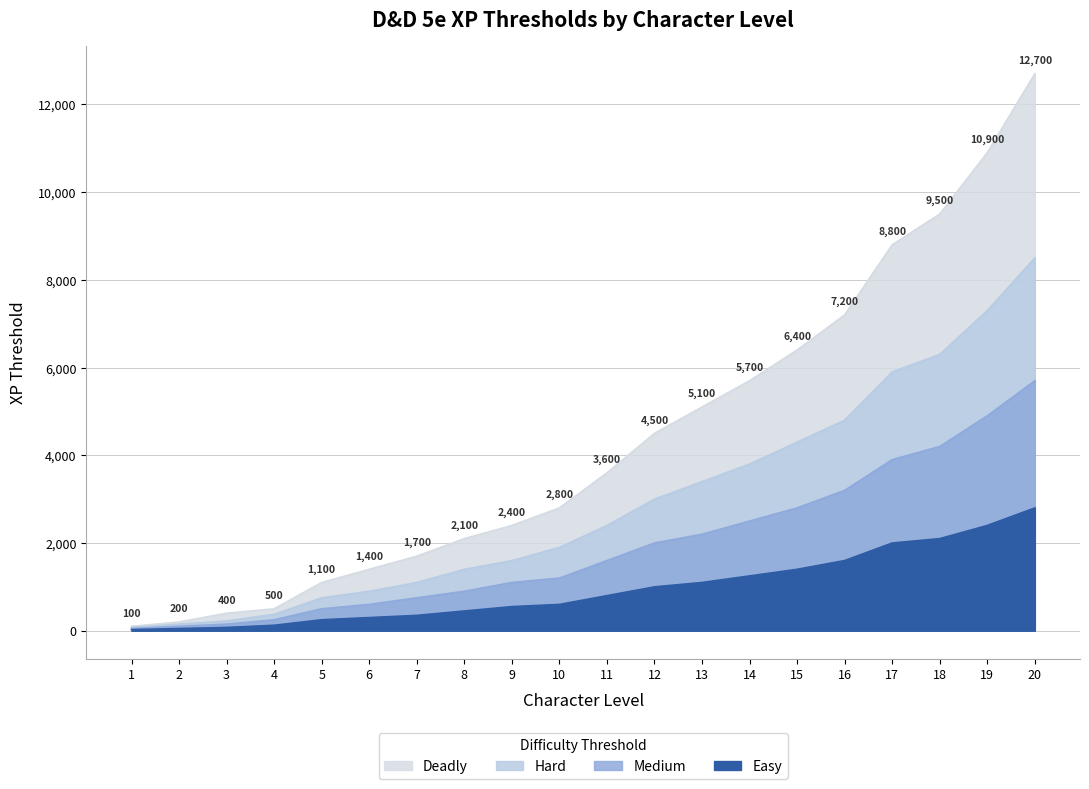

Which series has the largest range (max minus min)?

Deadly